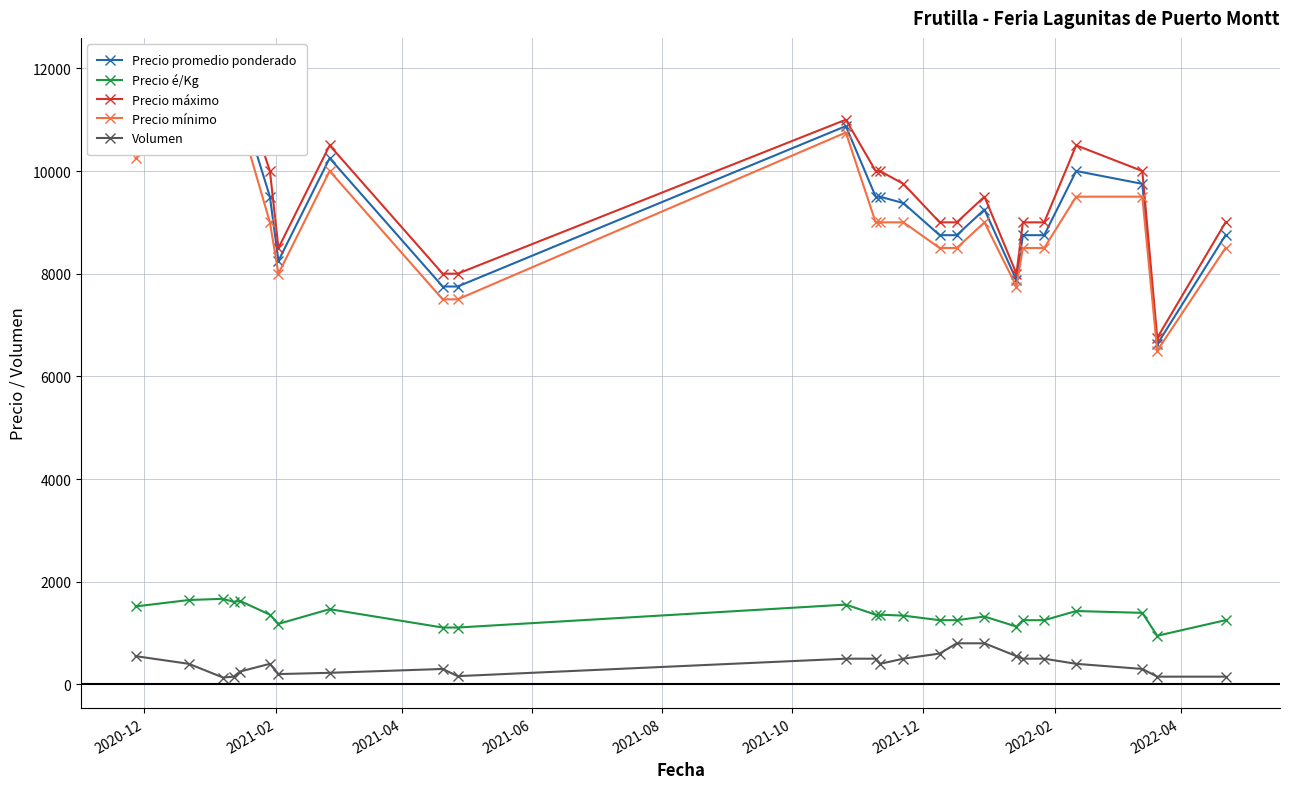

True or false: Precio é/Kg has more than 2 interior local peaks.

True